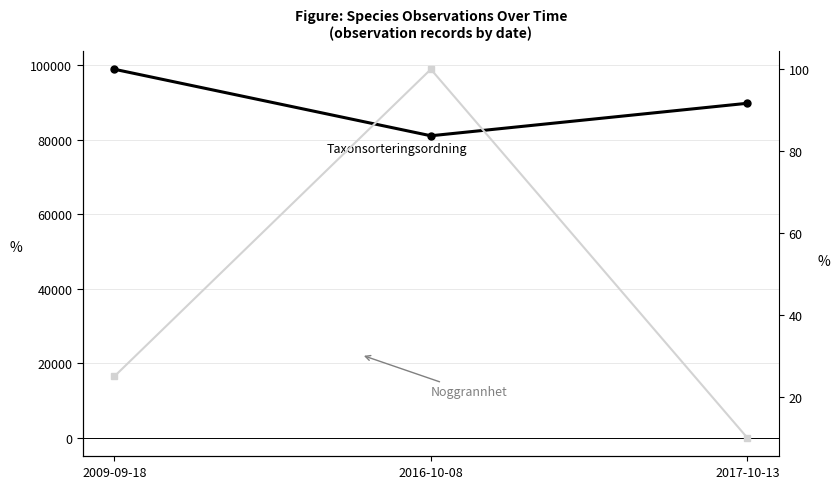

What is the sum of all Noggrannhet values?

135.0